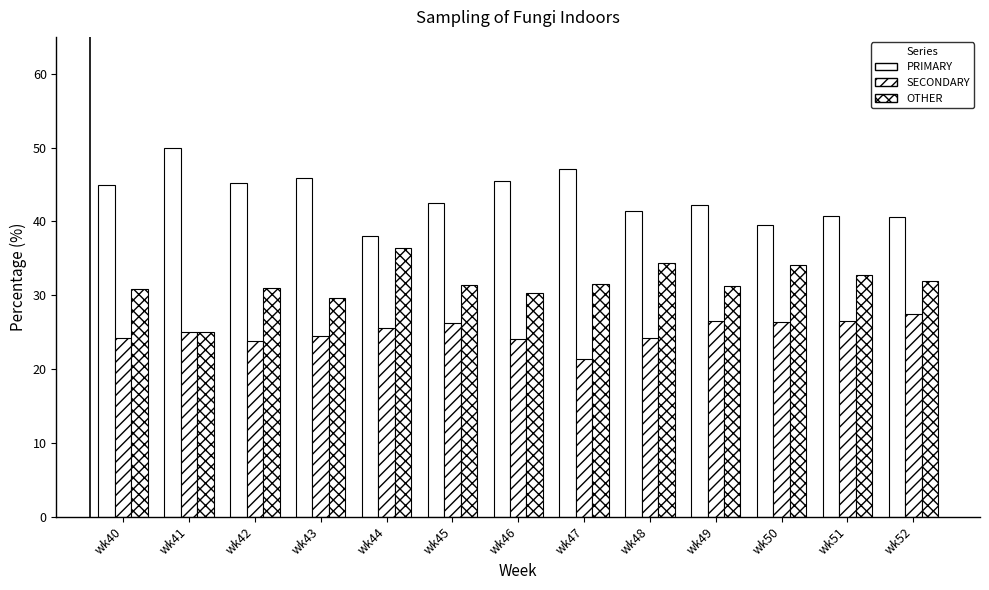

How many series are shown in this chart?

3